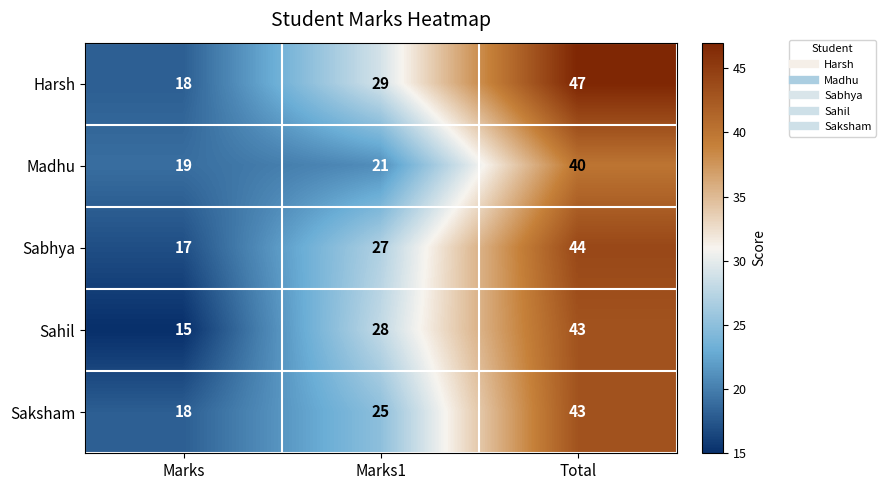

Reading right to left, list all the values displayed in this chart.

Harsh: Total=47	Marks1=29	Marks=18
Madhu: Total=40	Marks1=21	Marks=19
Sabhya: Total=44	Marks1=27	Marks=17
Sahil: Total=43	Marks1=28	Marks=15
Saksham: Total=43	Marks1=25	Marks=18